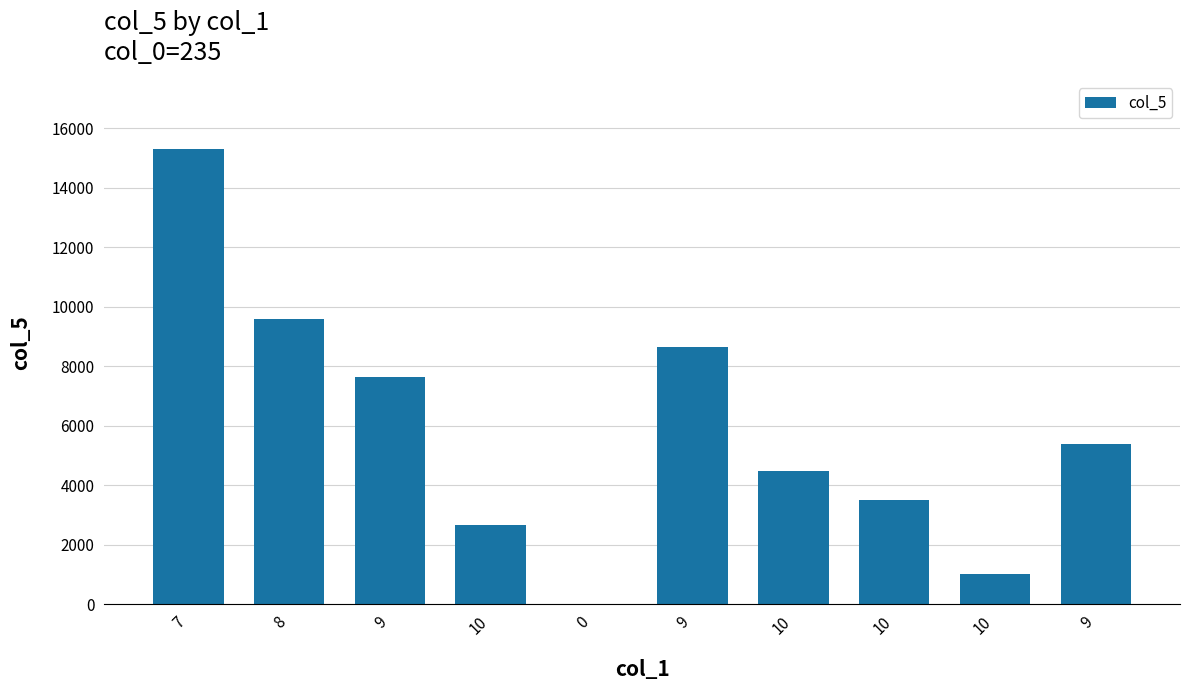

Reading right to left, what are all the values shown in this chart?

5380	1033	3512	4482	8642	0	2663	7631	9601	15303